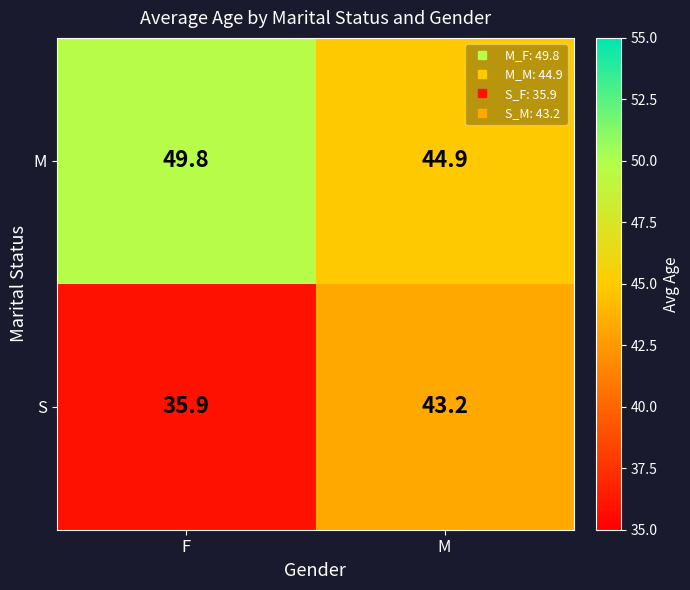

How many series are shown in this chart?

2